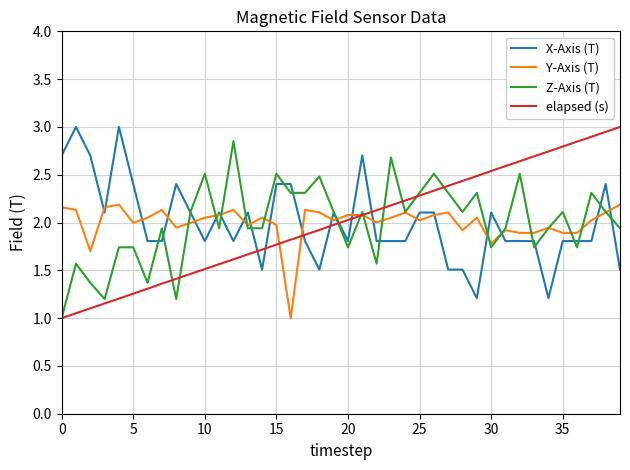

What is the minimum value for elapsed (s)?

1.0